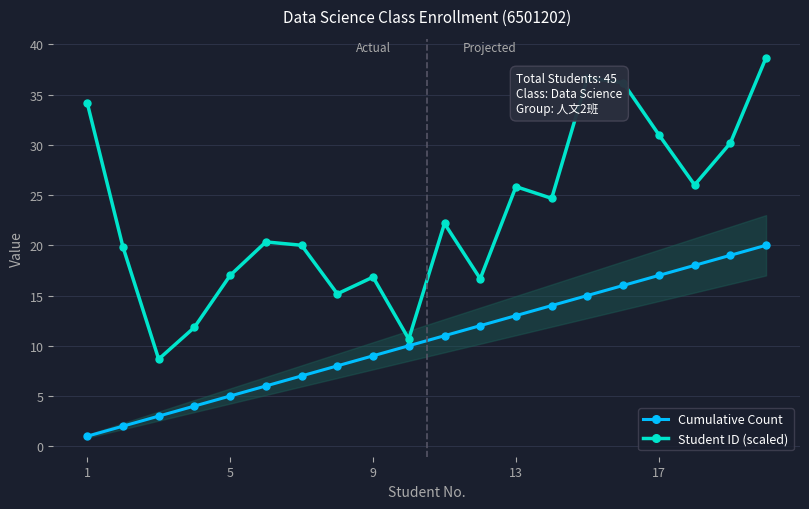

Is the value of Cumulative Count at 18 greater than the value of Student ID (scaled) at 15?

No